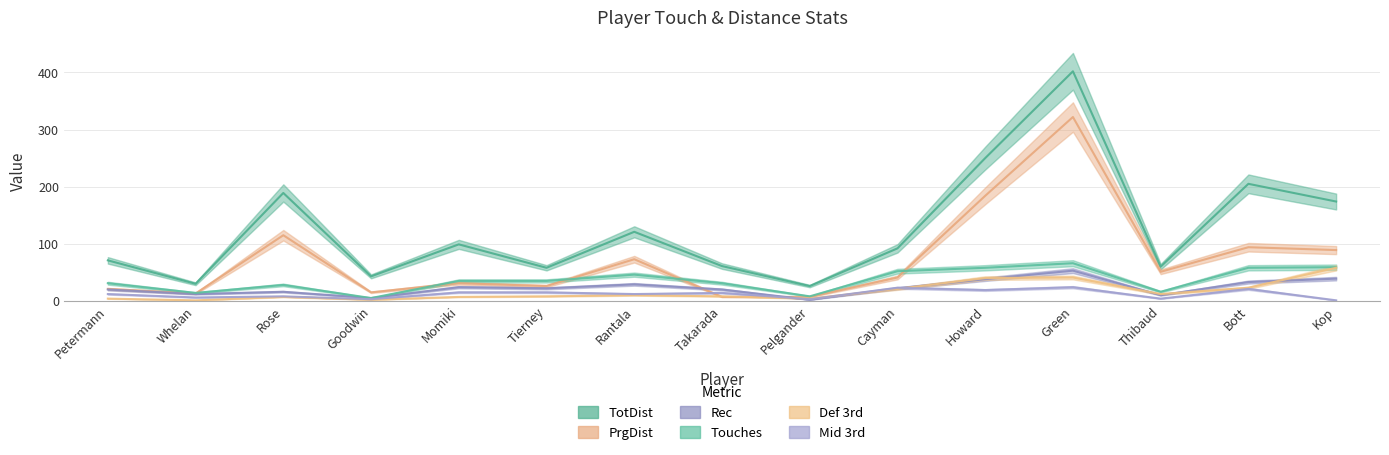

What is the difference between the Touches values at Rose and Howard?

30